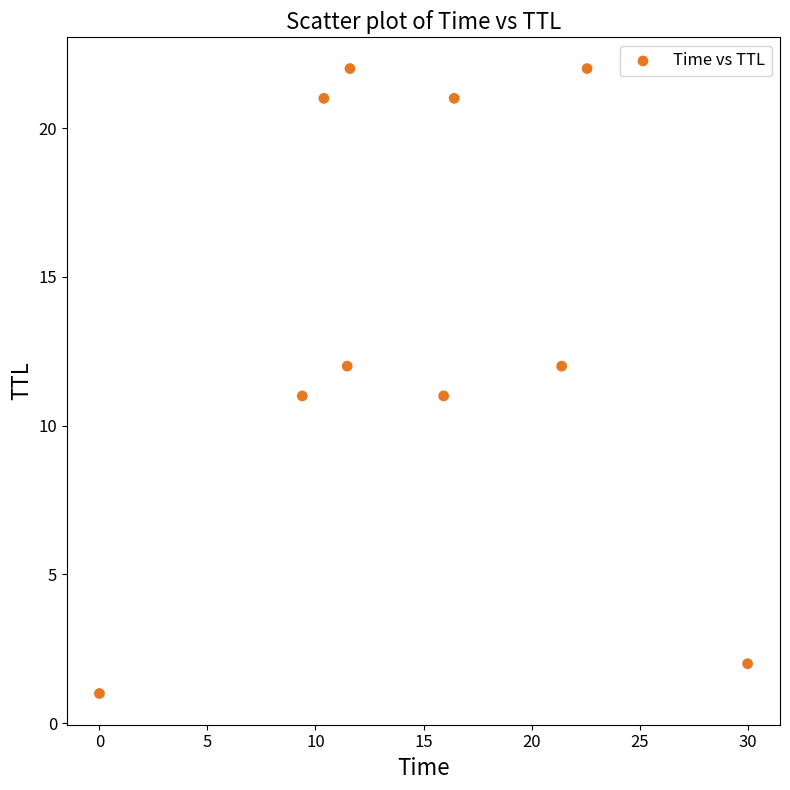

What is the average Y value?

14